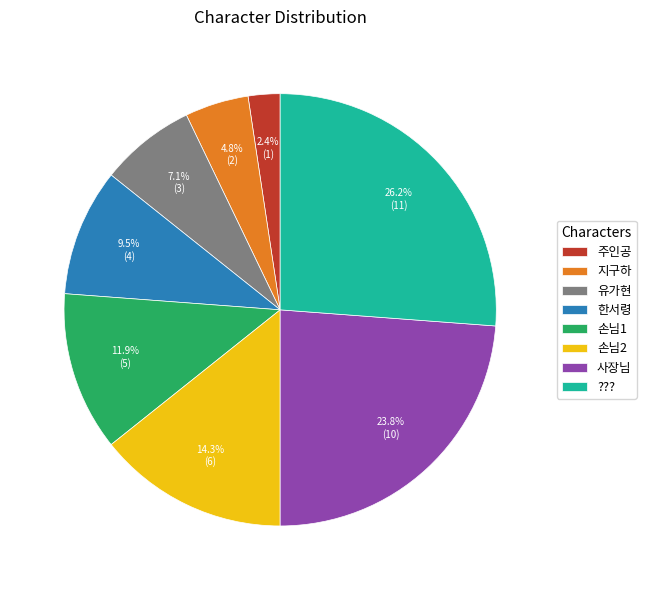

Between 주인공 and 지구하, which is larger?

지구하